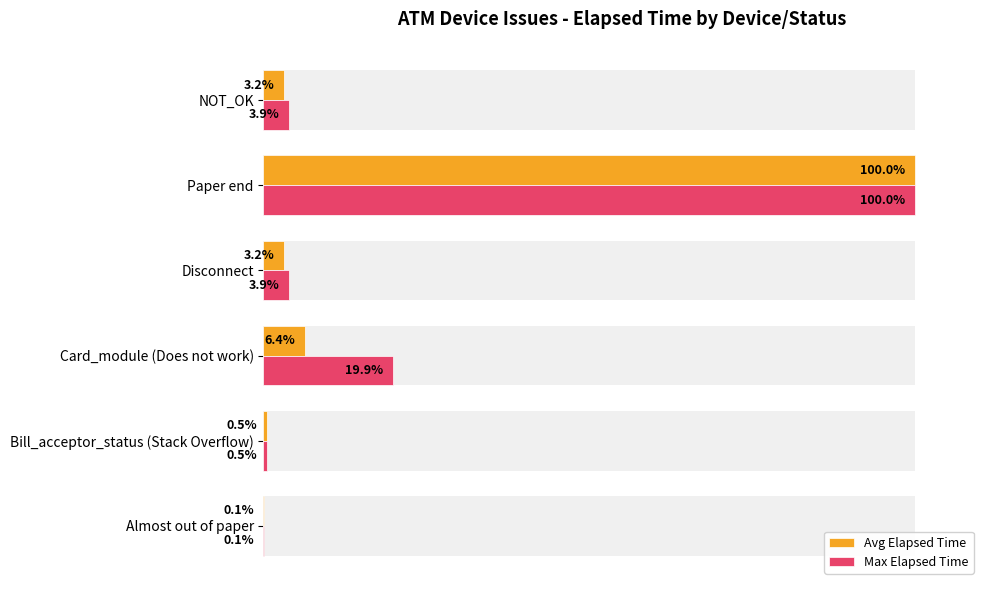

Rank the series by their average value, from lowest to highest.

Avg Elapsed Time, Max Elapsed Time